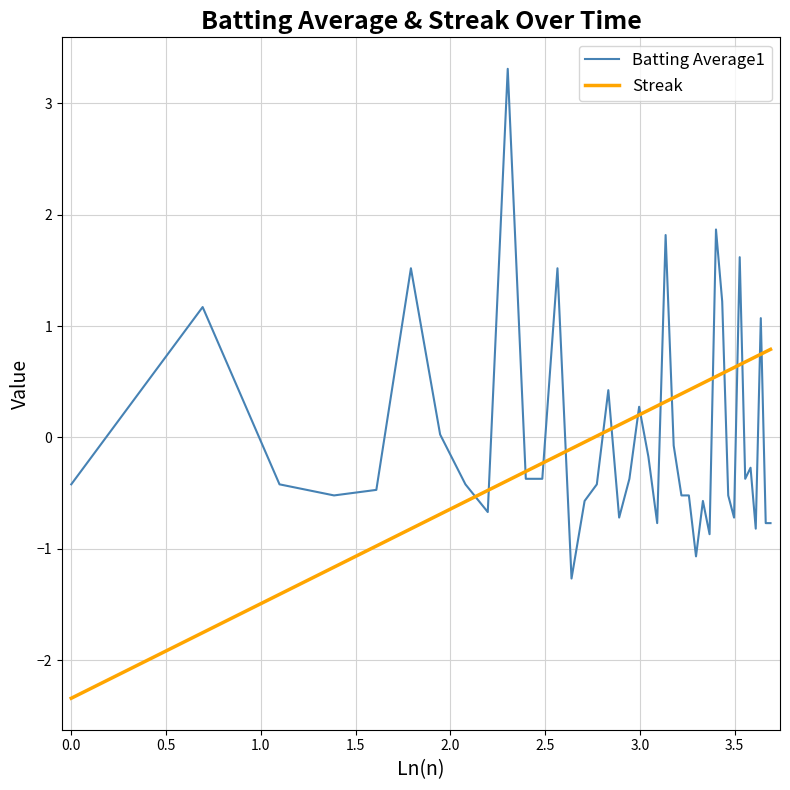

What is the difference between the maximum and minimum values in the Batting Average1 series?

4.6